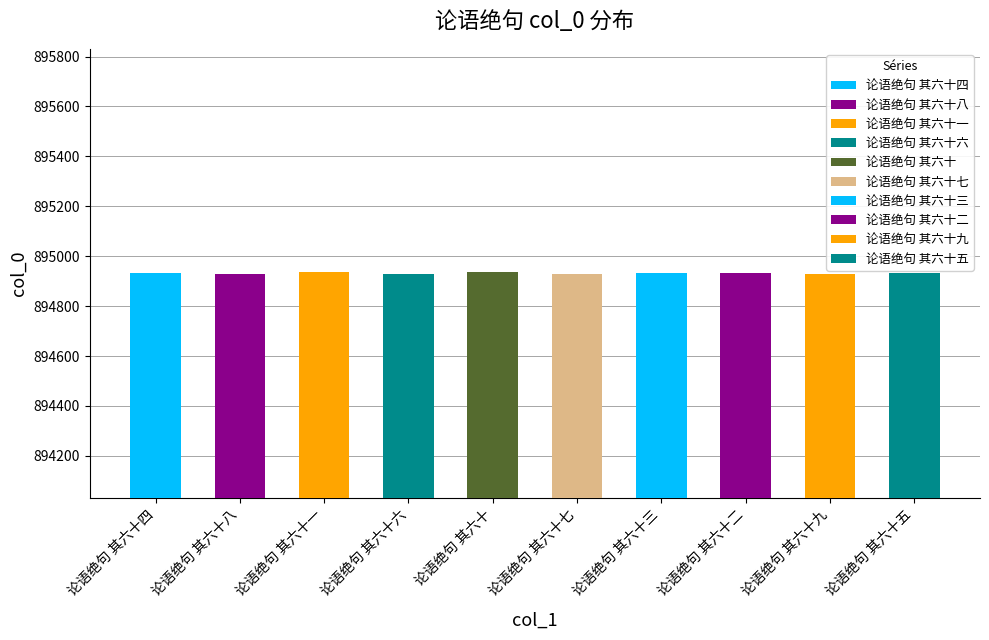

What is the label of the 10th bar from the right?

论语绝句 其六十四